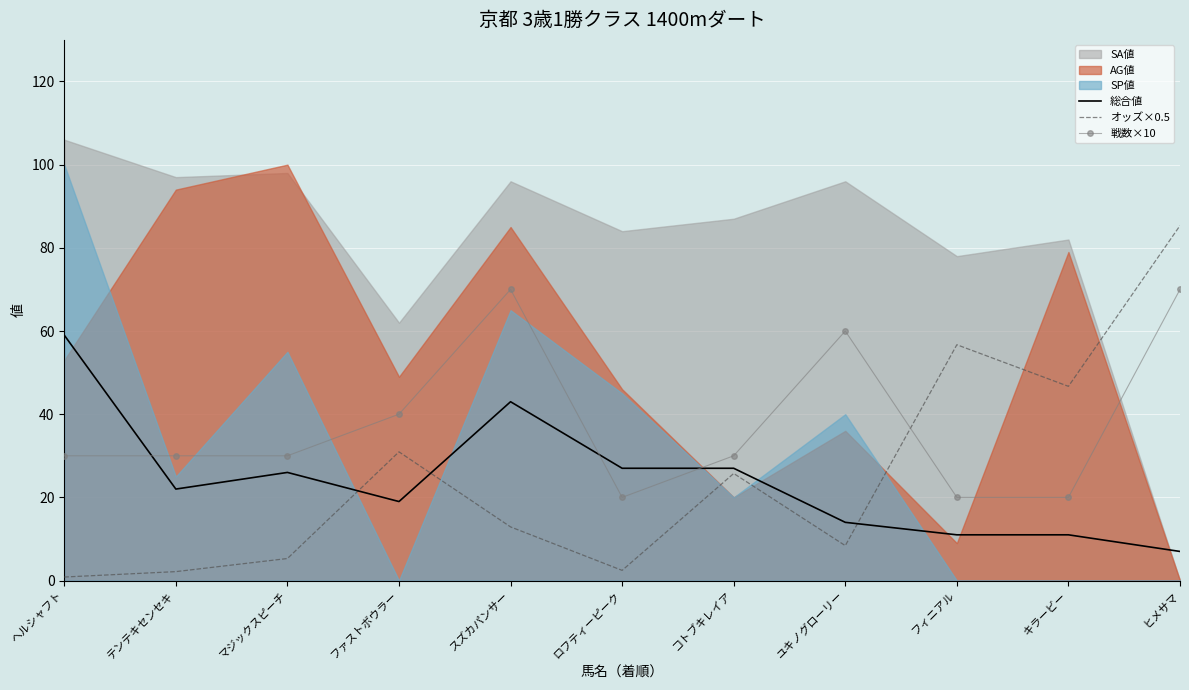

What is the sum of all オッズ×0.5 values?

277.5